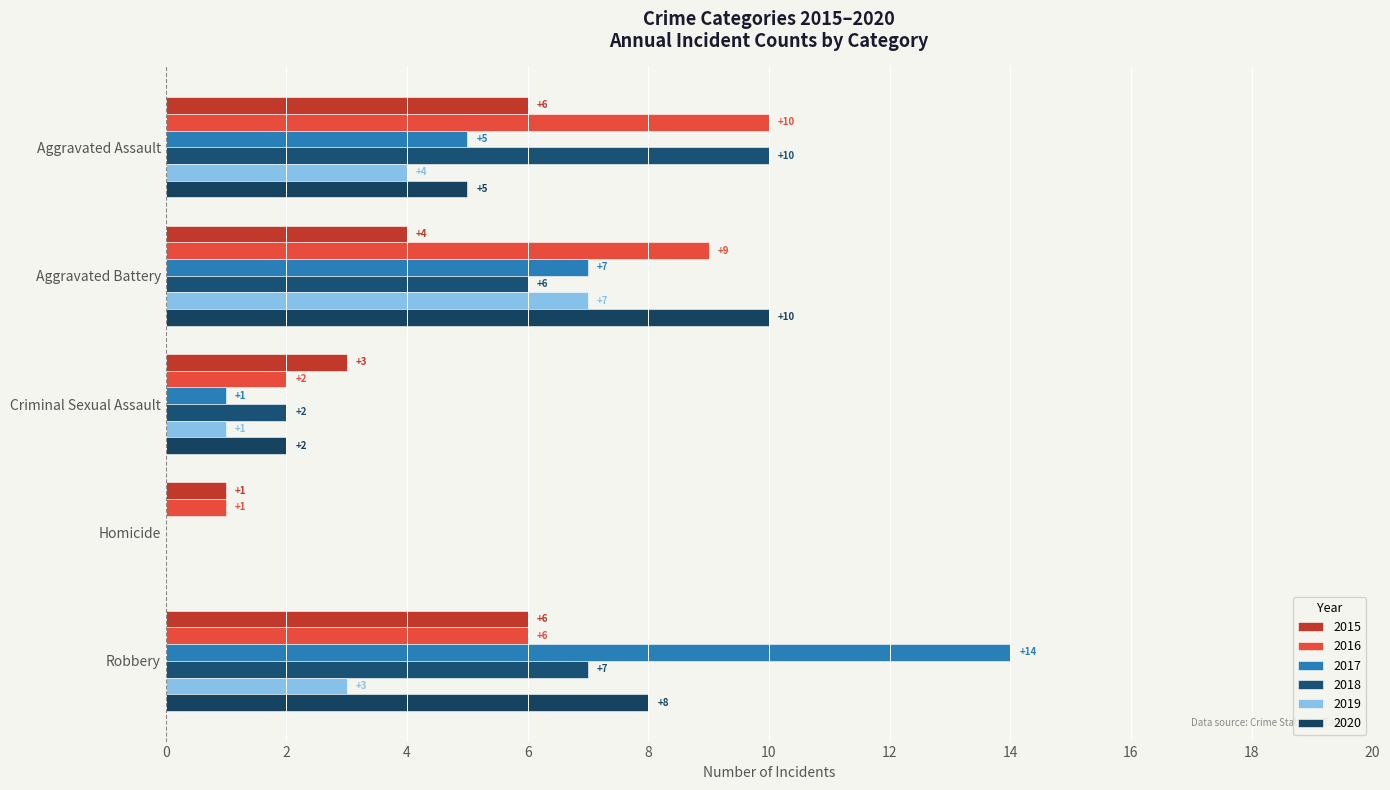

How many values in 2020 are above zero?

4